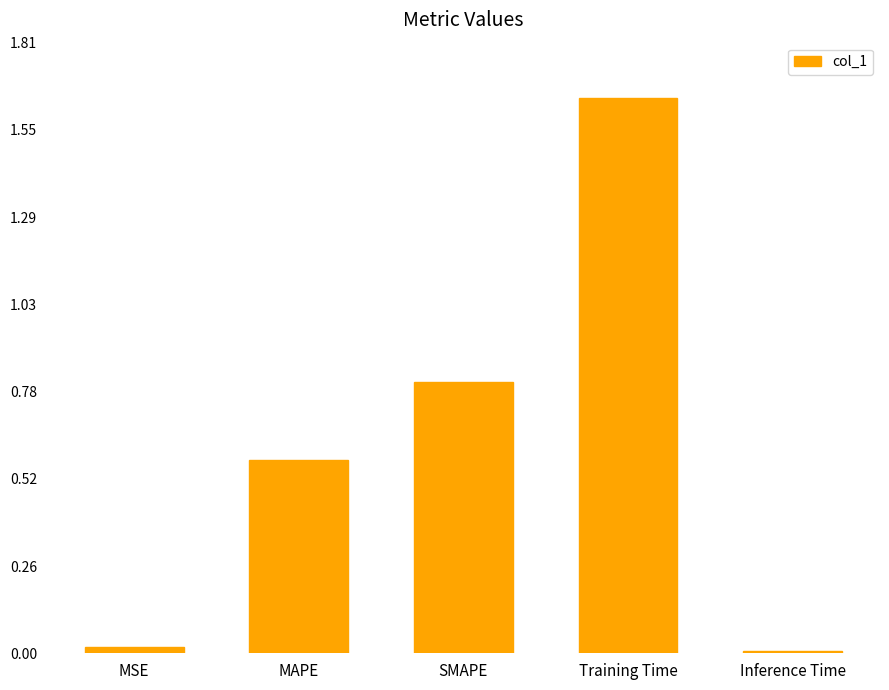

Count the number of data series in this chart.

1